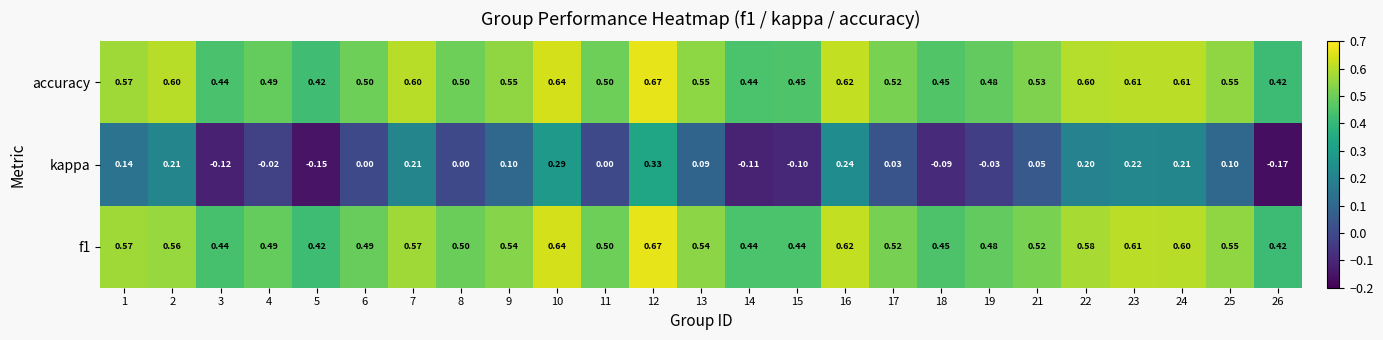

Which series changed the most between 5 and 23?

kappa